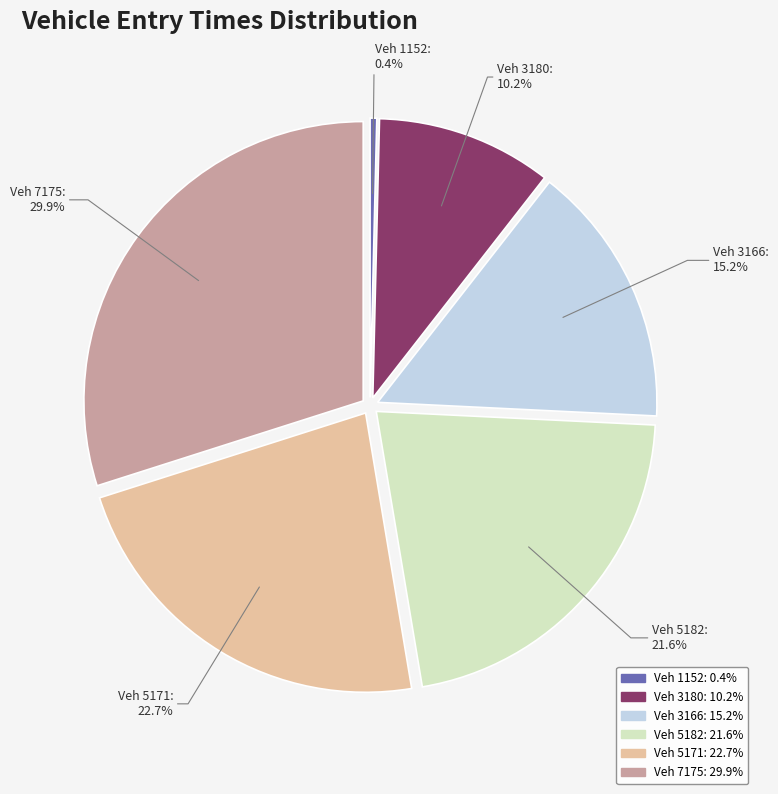

Combined, do Veh 3180: 10.2% and Veh 3166: 15.2% account for over 50%?

No